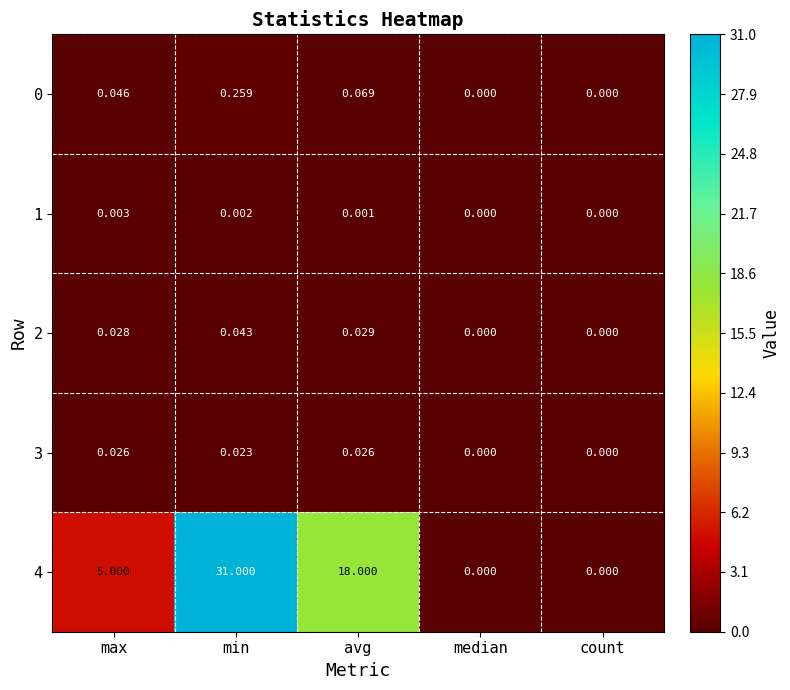

Which category has the highest value across all series?

min